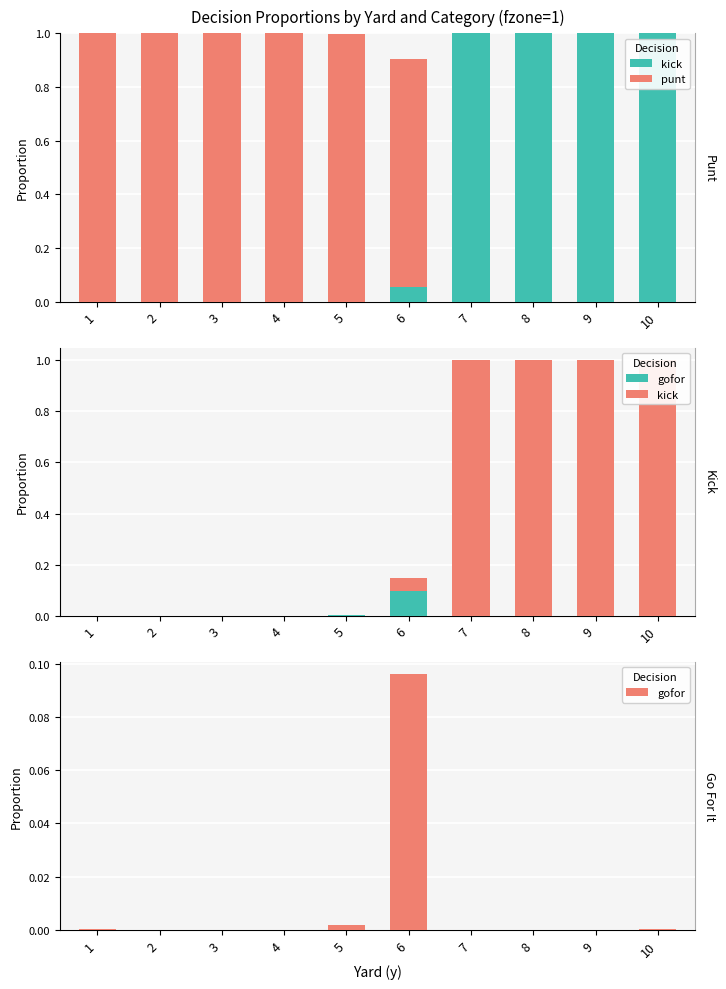

At how many categories does at least one series exceed 0?

10